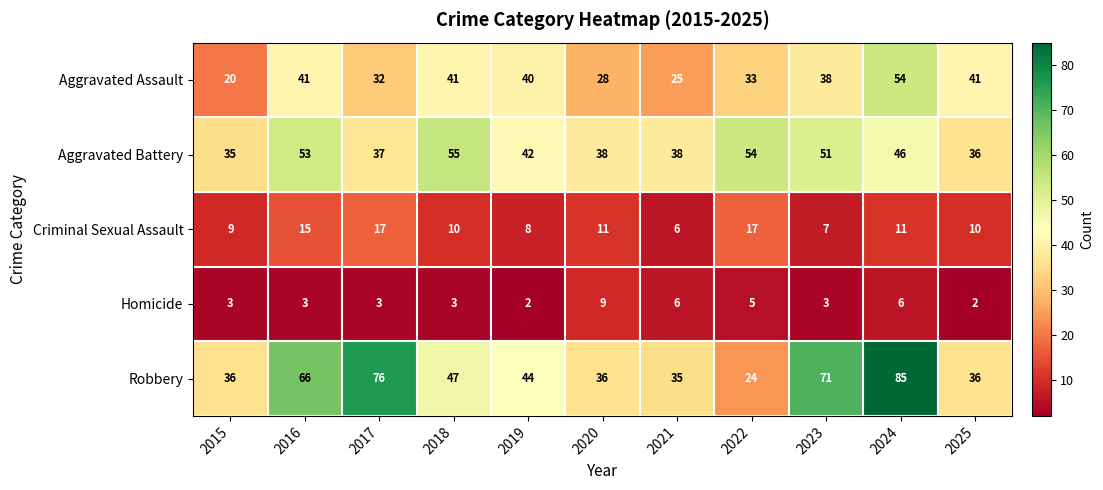

What value does the Homicide series have at 2017?

3